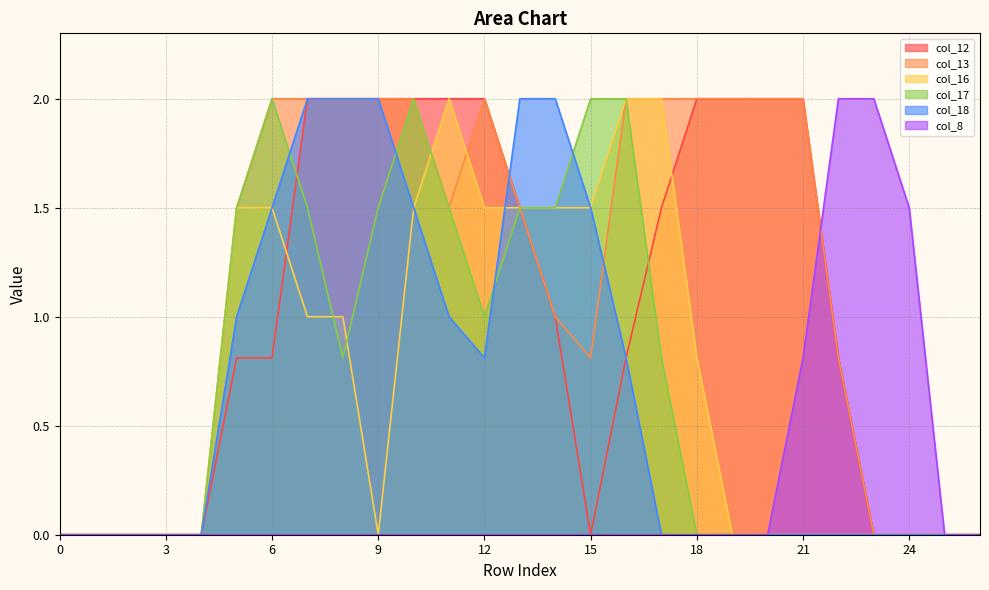

Which series has the largest total across all categories?

col_13